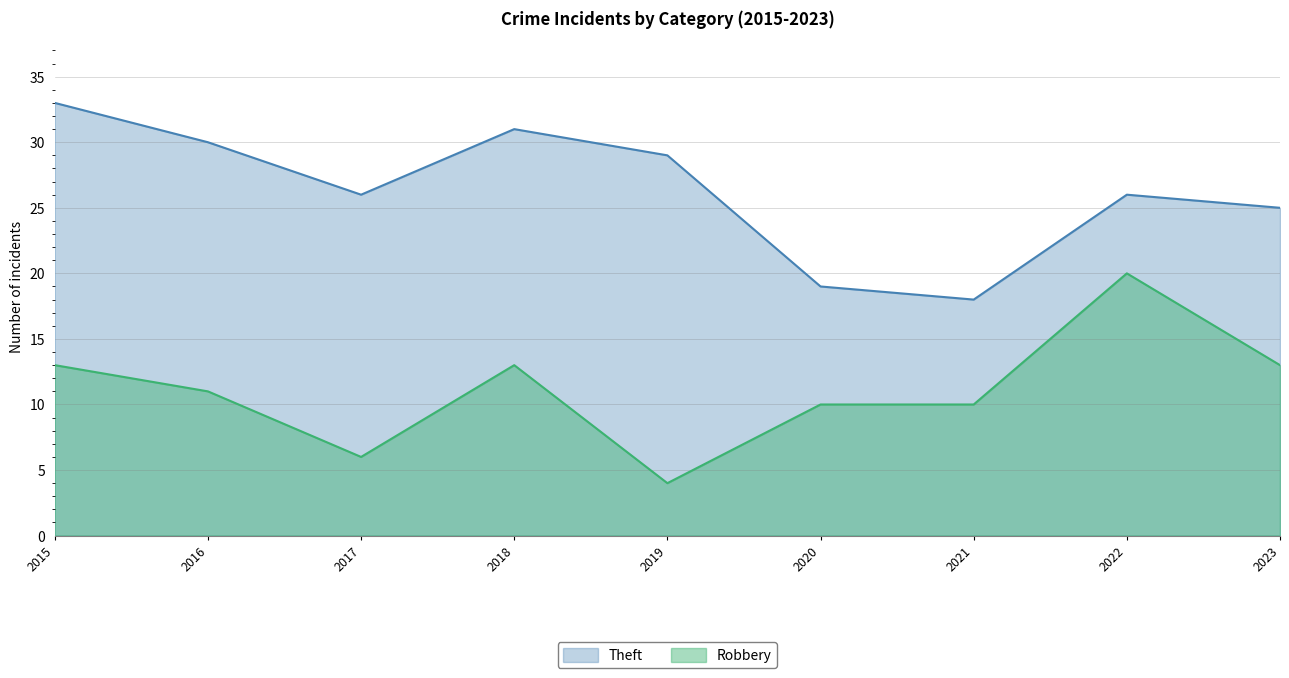

Rank the series by their maximum value, from highest to lowest.

Theft, Robbery